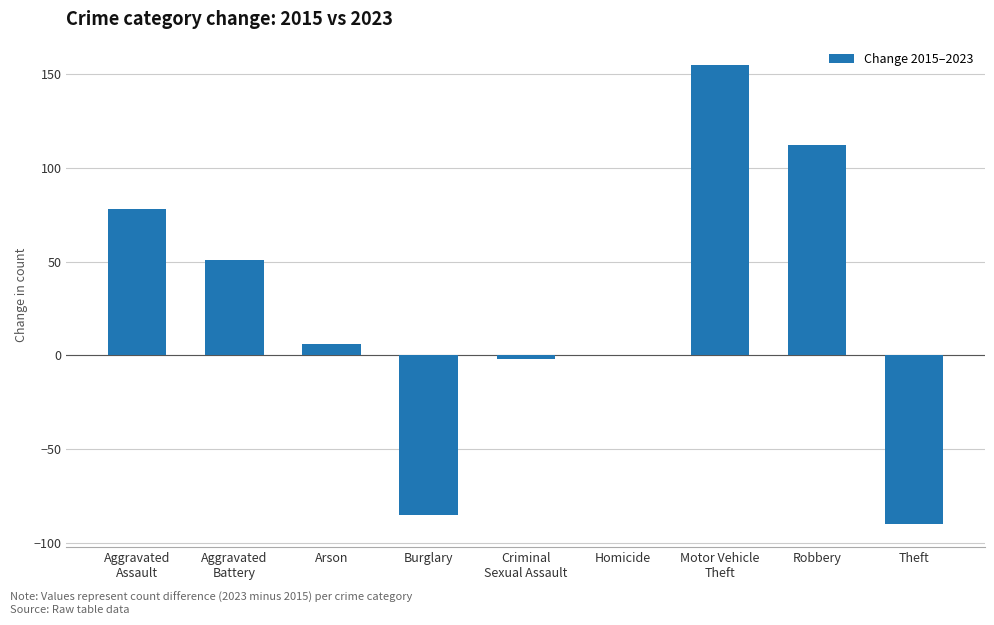

Are the bars grouped side by side (vs. stacked)?

No